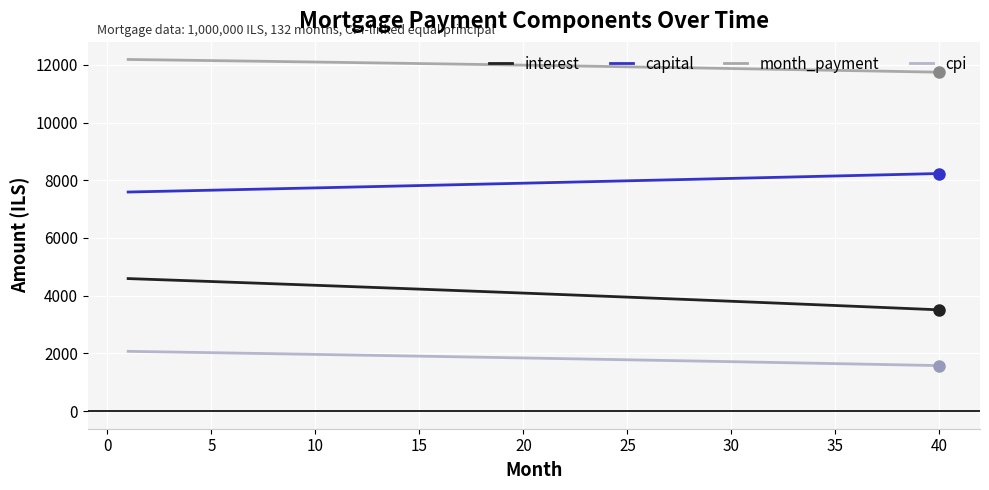

List the series in order of their peak value, lowest first.

cpi, interest, capital, month_payment